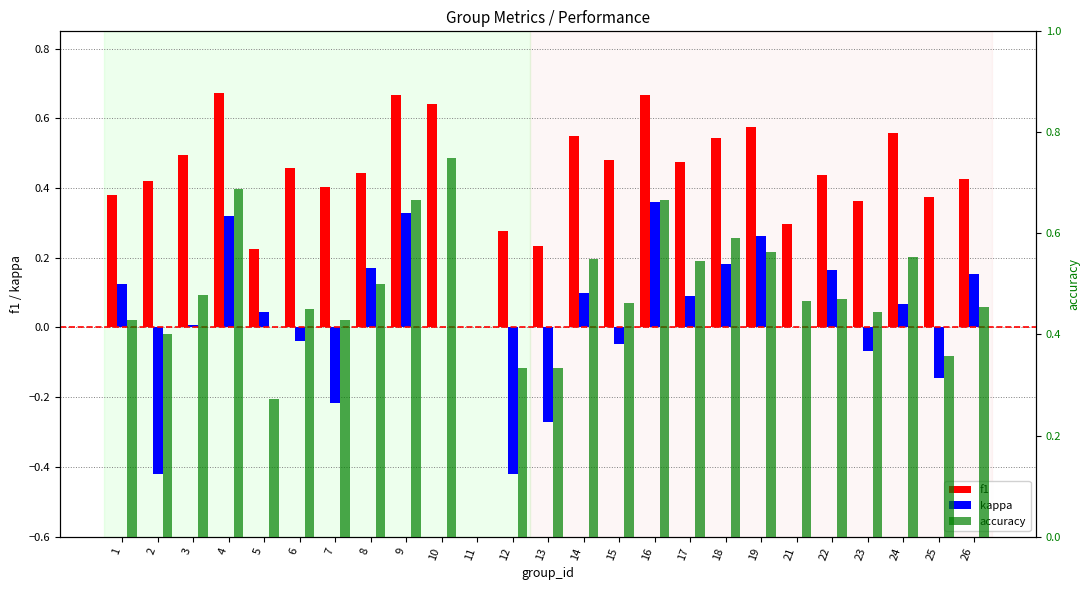

What are all the series names shown in the legend?

f1, kappa, accuracy